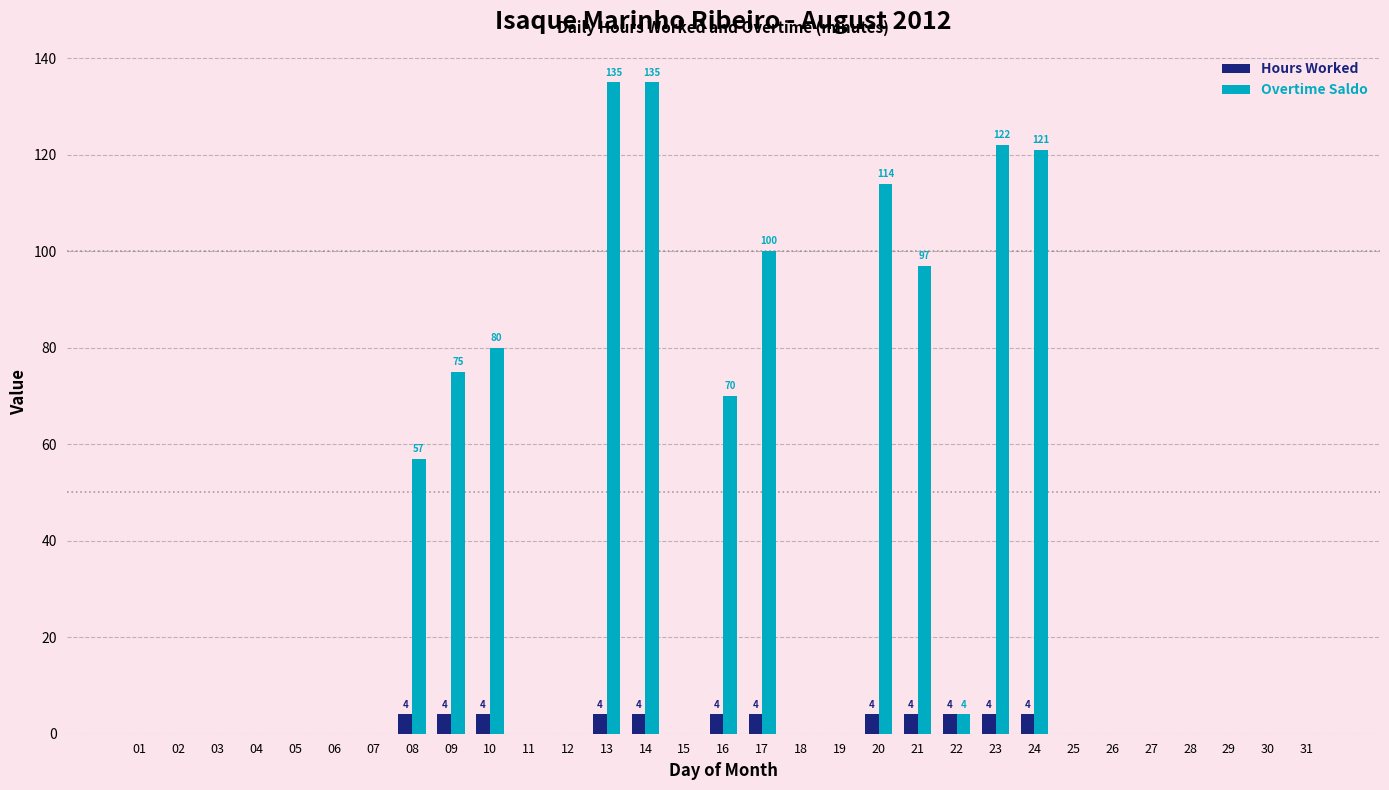

Which series has the largest total across all categories?

Overtime Saldo